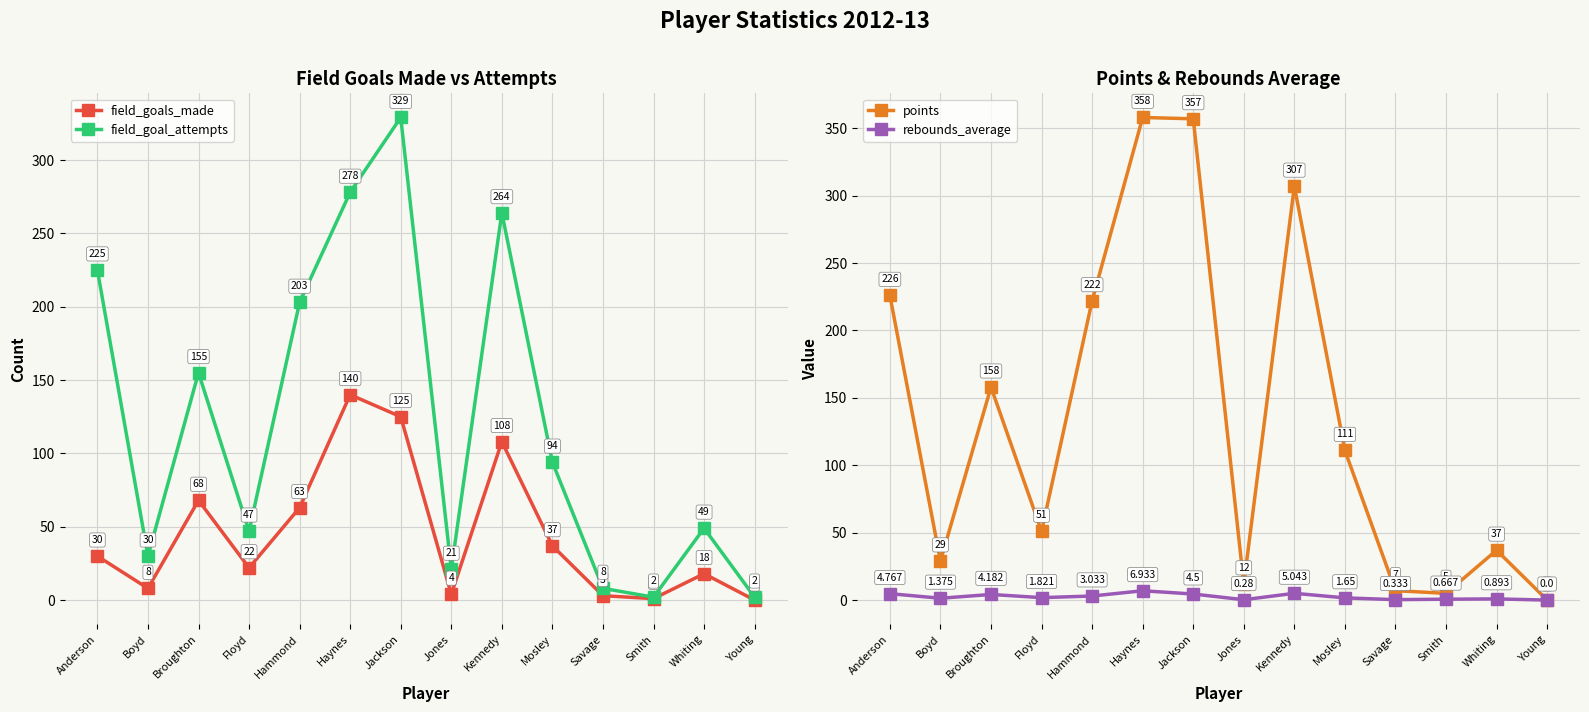

Which has a higher value, Smith or Hammond?

Hammond